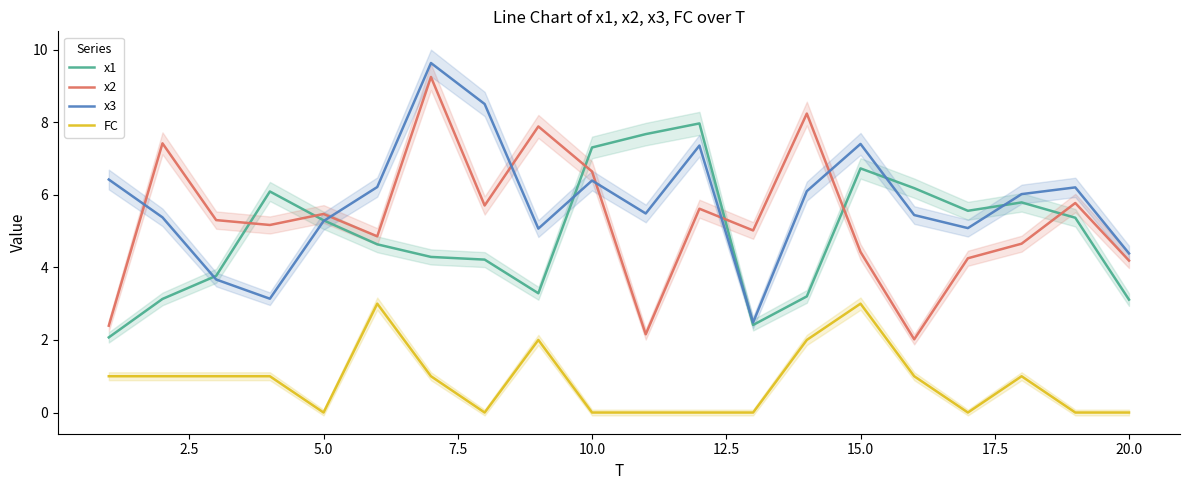

True or false: x1 and FC intersect in this chart.

False